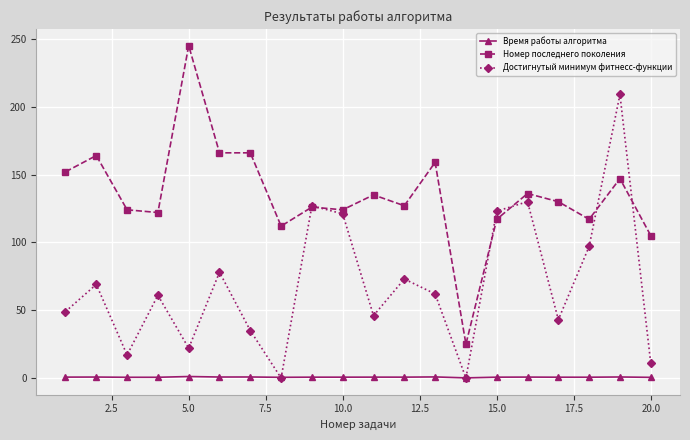

List the series in order of their peak value, lowest first.

Время работы алгоритма, Достигнутый минимум фитнесс-функции, Номер последнего поколения